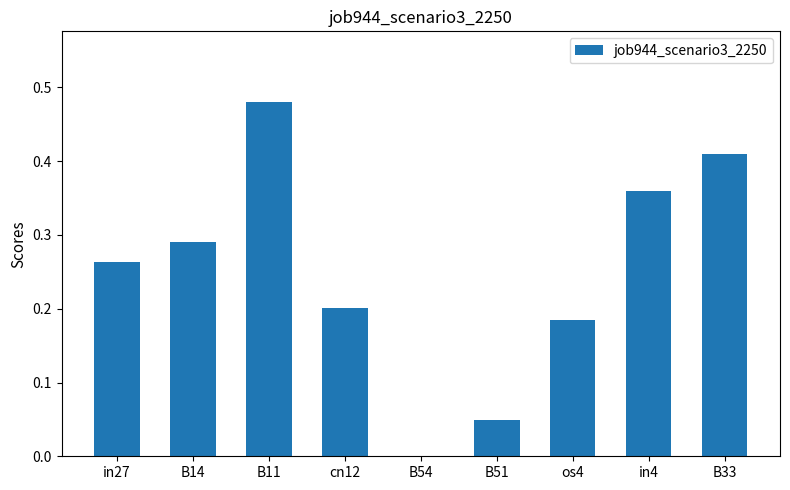

Which has a higher value, B14 or cn12?

B14